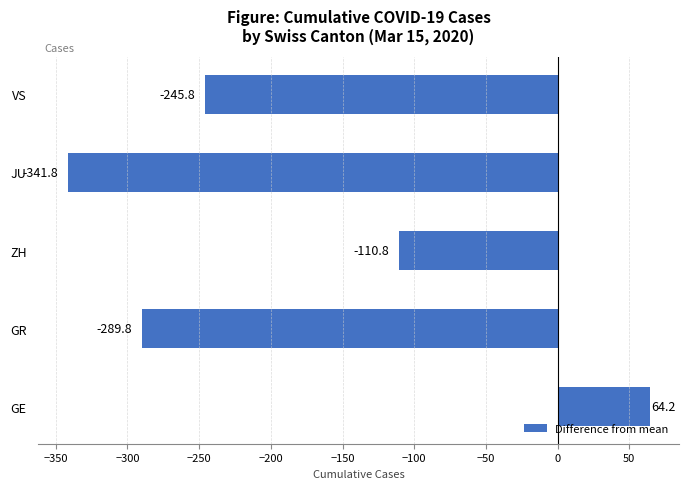

Rank the categories by value from highest to lowest.

GE, ZH, VS, GR, JU